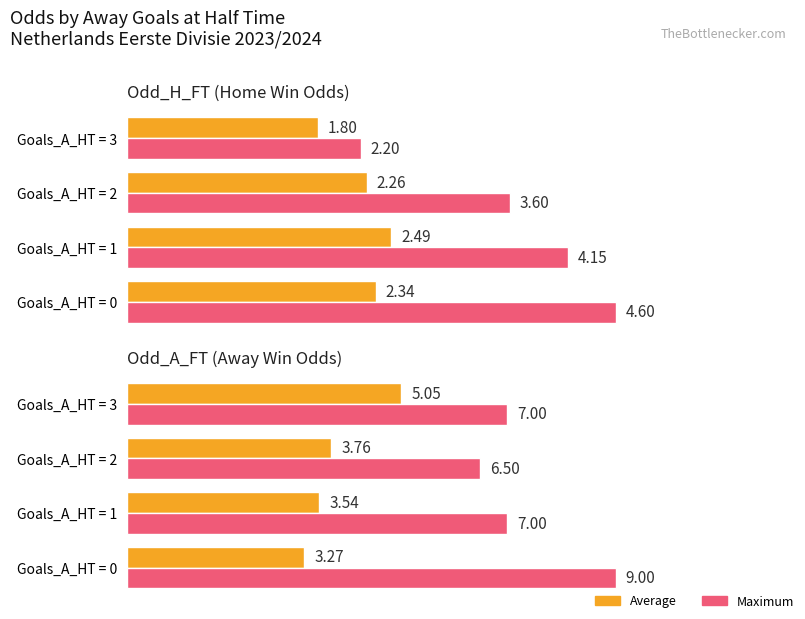

What is the maximum value for Maximum utilization?

9.0